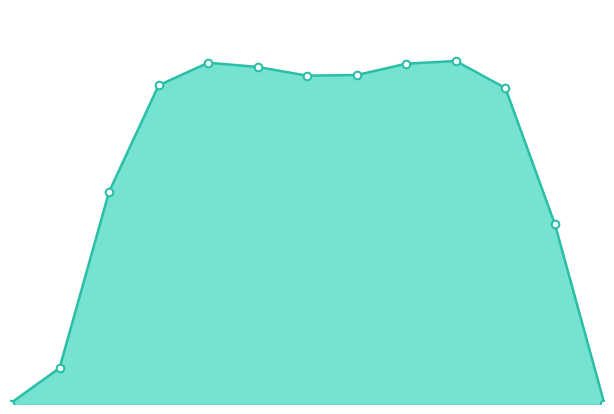

How many lines are shown in the chart?

1